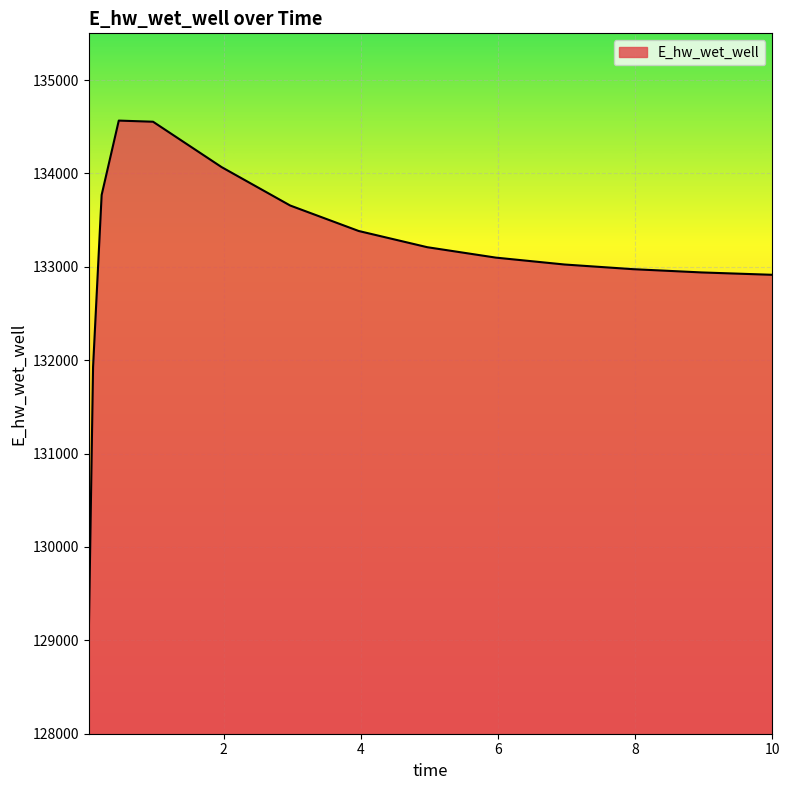

What is the greatest value displayed?

134565.6